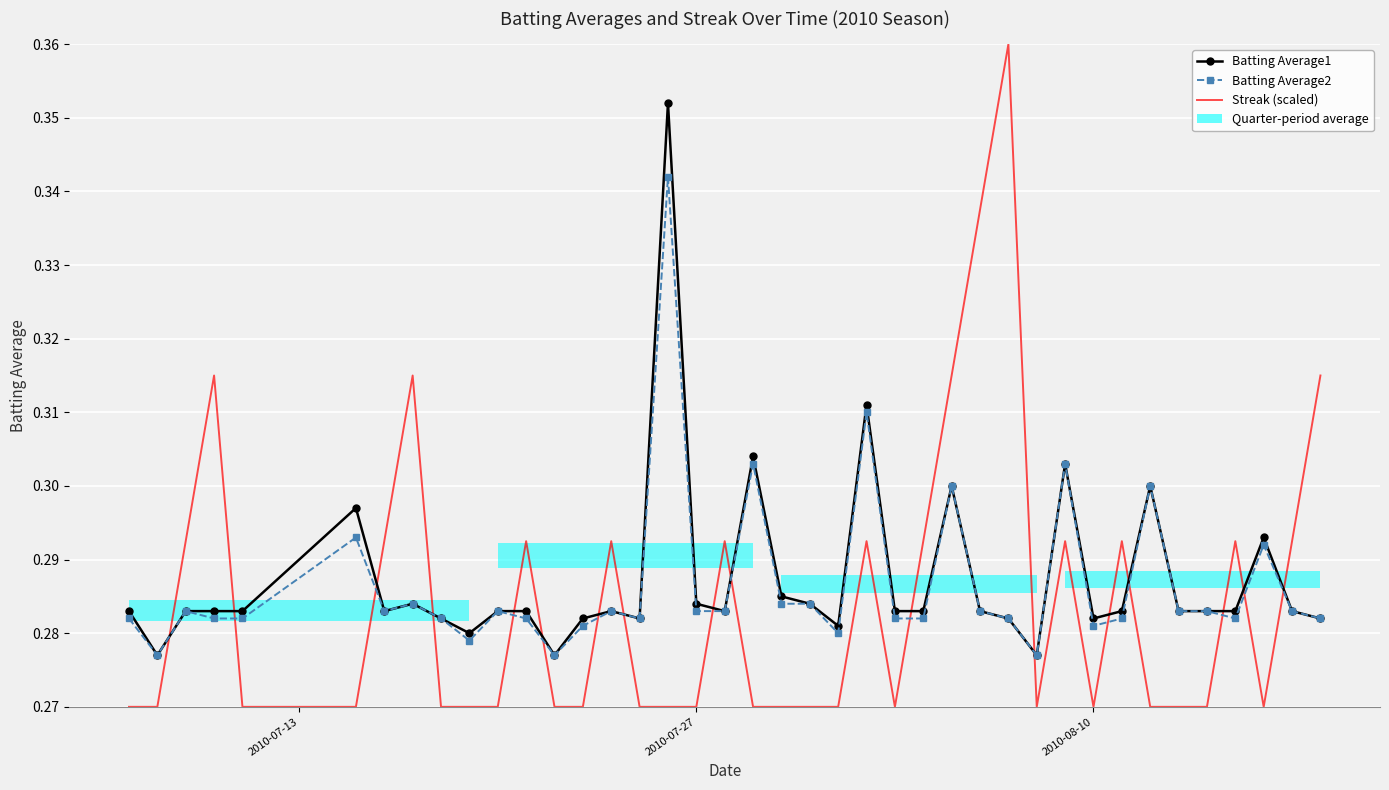

Reading left to right, transcribe all the data shown in this chart.

Batting Average1: 0.3	0.3	0.3	0.3	0.3	0.3	0.3	0.3	0.3	0.3	0.3	0.3	0.3	0.3	0.3	0.3	0.4	0.3	0.3	0.3	0.3	0.3	0.3	0.3	0.3	0.3	0.3	0.3	0.3	0.3	0.3	0.3	0.3	0.3	0.3	0.3	0.3	0.3	0.3	0.3
Batting Average2: 0.3	0.3	0.3	0.3	0.3	0.3	0.3	0.3	0.3	0.3	0.3	0.3	0.3	0.3	0.3	0.3	0.3	0.3	0.3	0.3	0.3	0.3	0.3	0.3	0.3	0.3	0.3	0.3	0.3	0.3	0.3	0.3	0.3	0.3	0.3	0.3	0.3	0.3	0.3	0.3
Streak (scaled): 0.3	0.3	0.3	0.3	0.3	0.3	0.3	0.3	0.3	0.3	0.3	0.3	0.3	0.3	0.3	0.3	0.3	0.3	0.3	0.3	0.3	0.3	0.3	0.3	0.3	0.3	0.3	0.3	0.4	0.3	0.3	0.3	0.3	0.3	0.3	0.3	0.3	0.3	0.3	0.3